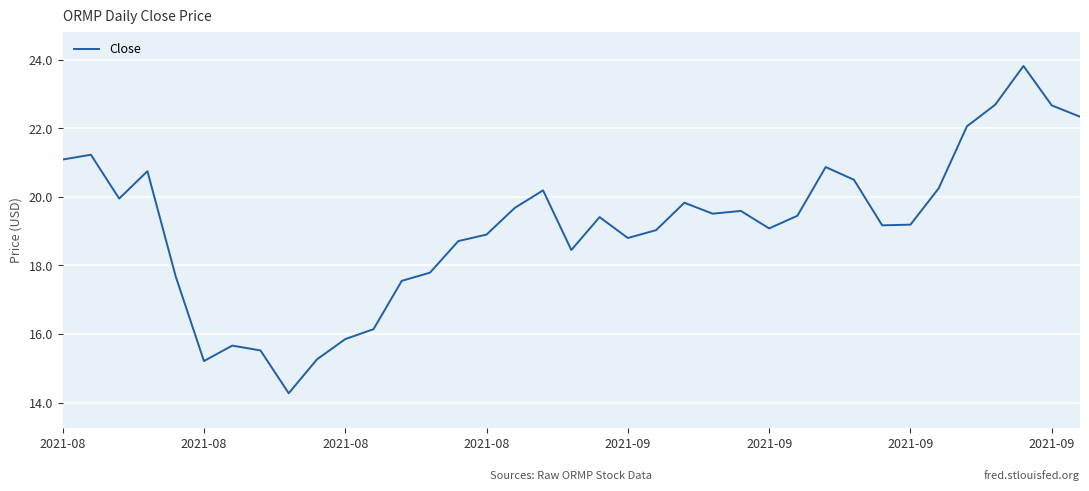

How many lines are shown in the chart?

1